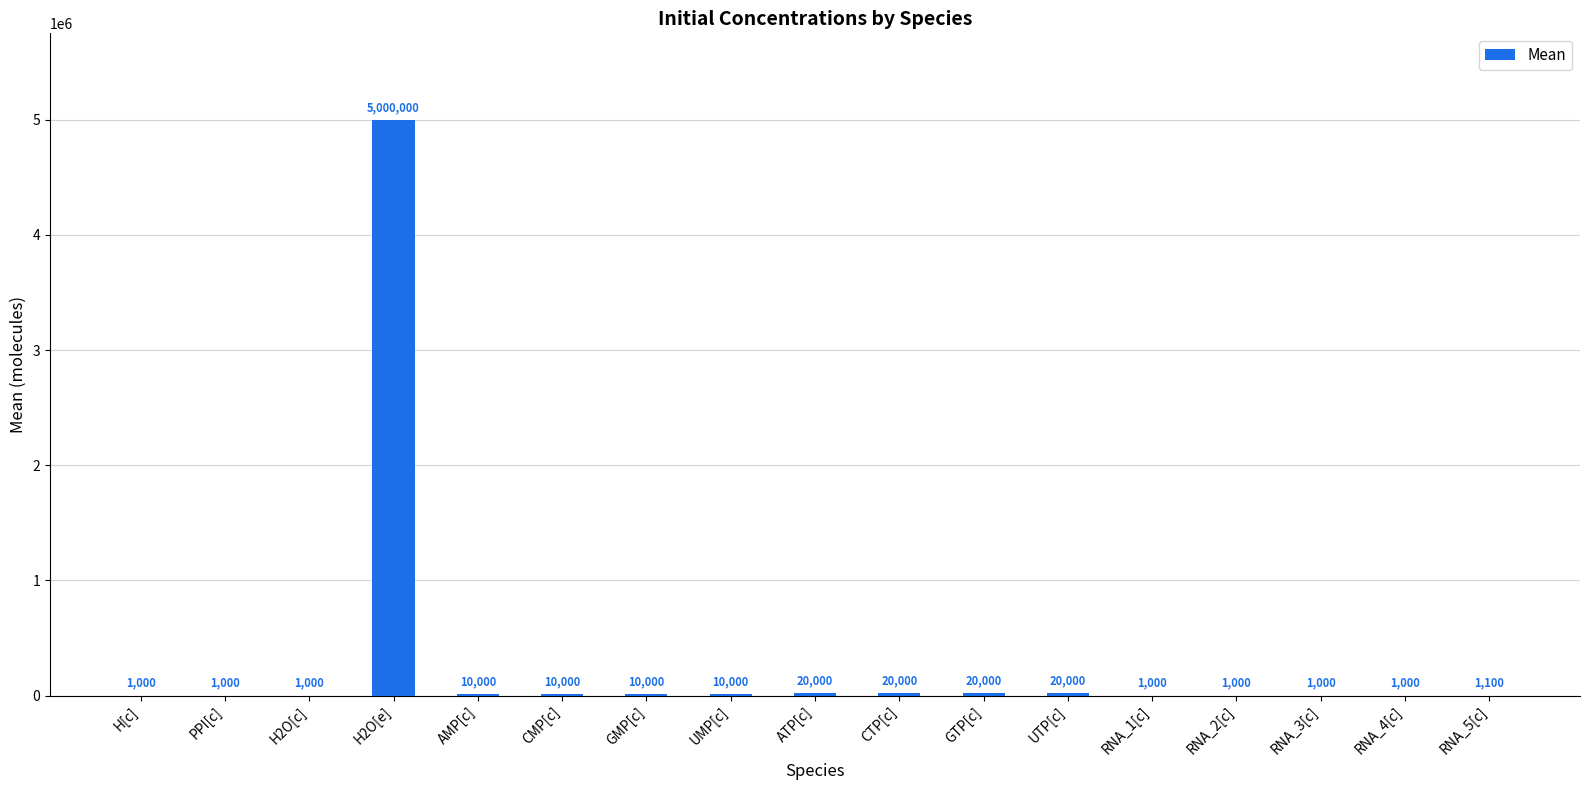

What is the difference between the values at H2O[e] and GMP[c]?

4990000